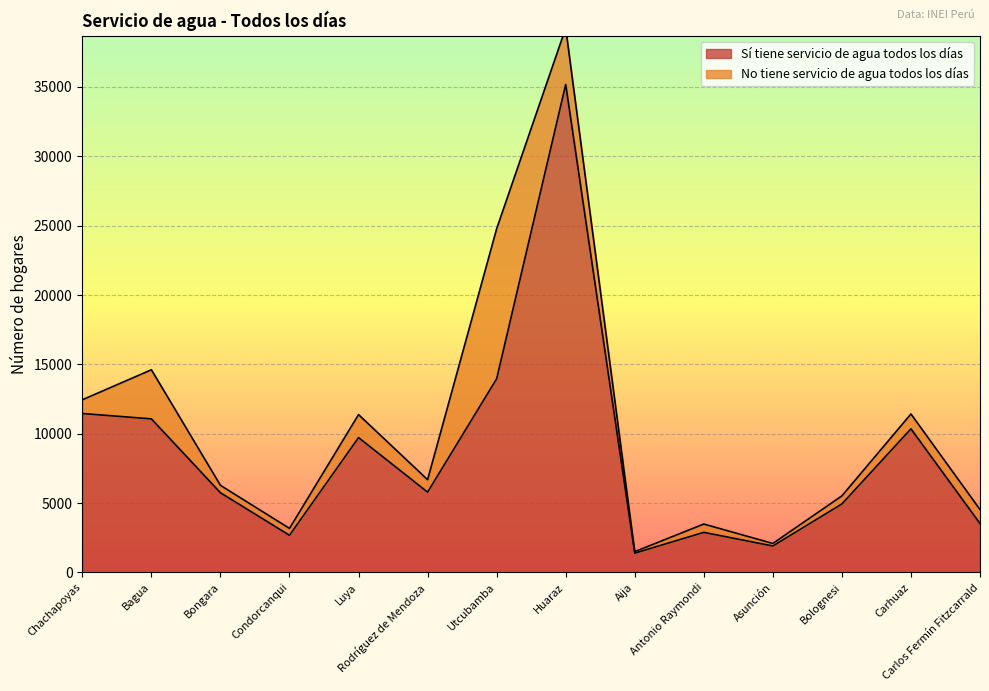

At which category does the chart reach its minimum across all series?

Aija